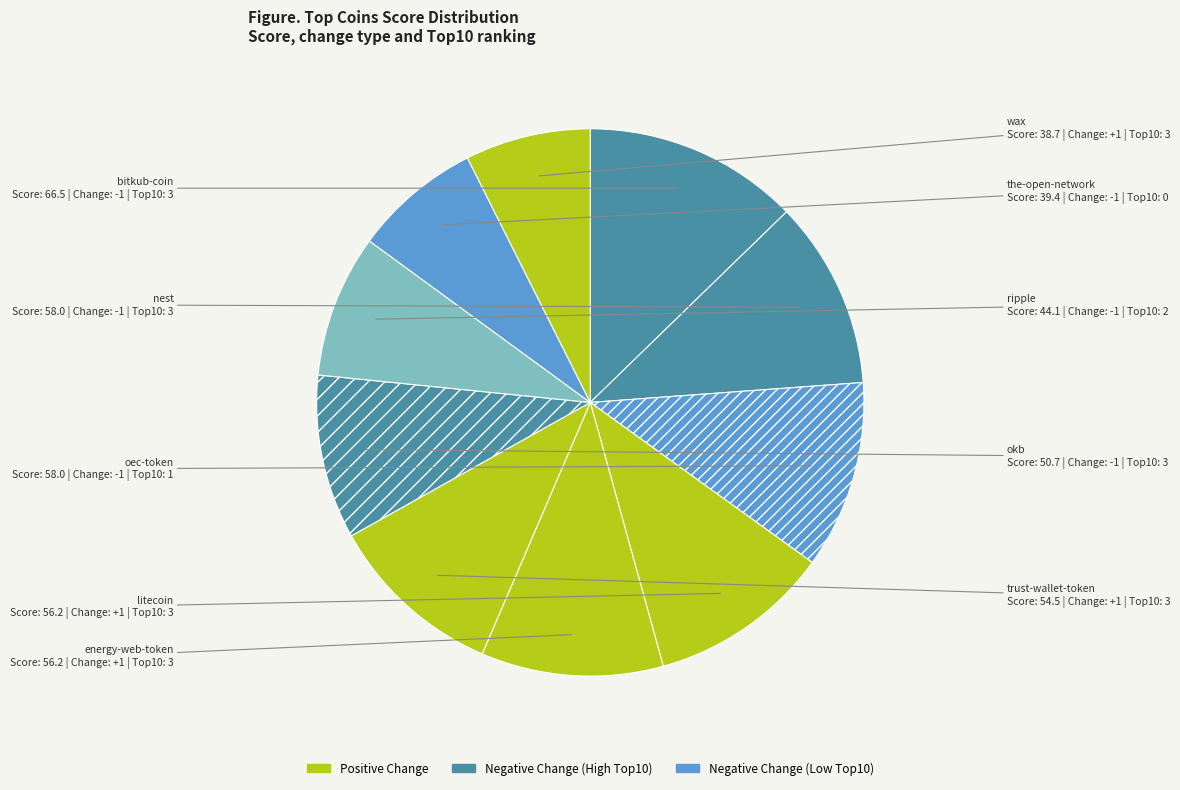

How many segments does this pie chart have?

10